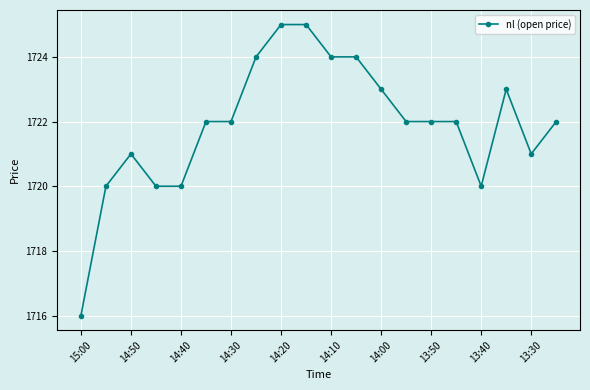

What is the value of the 20th point from the left?

1722